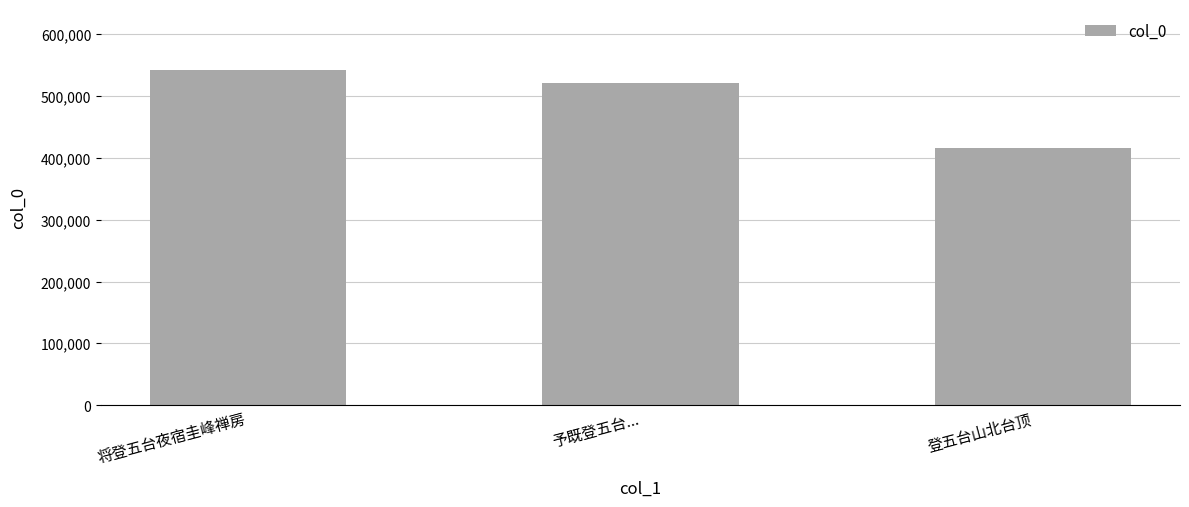

How many data points are less than 520393?

1